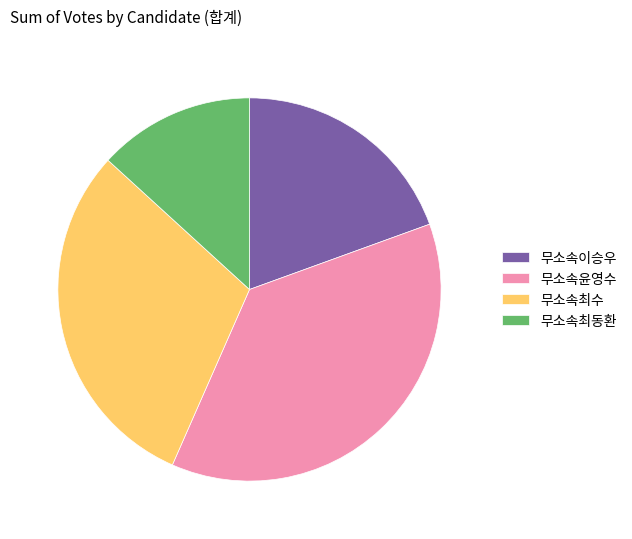

Which has a higher value, 무소속최동환 or 무소속이승우?

무소속이승우